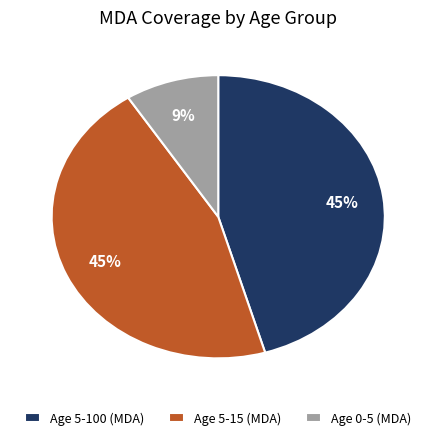

What percentage is the Age 5-100 (MDA) slice, to the nearest percent?

45%